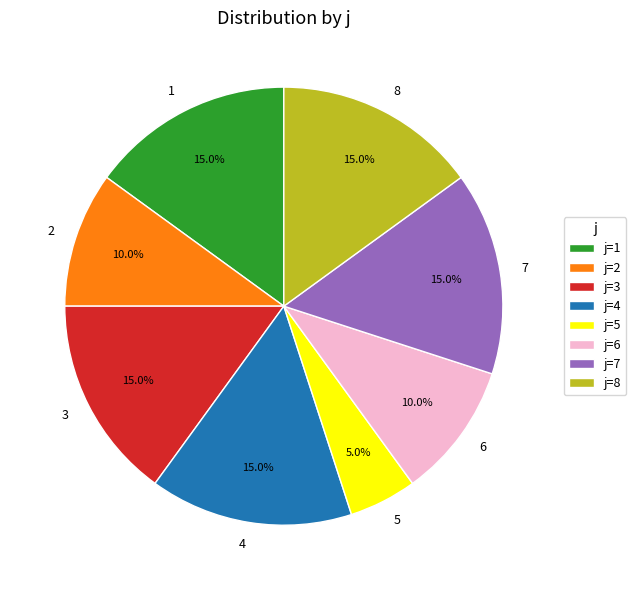

To the nearest percent, what is the difference between the largest and smallest slice percentages?

10%